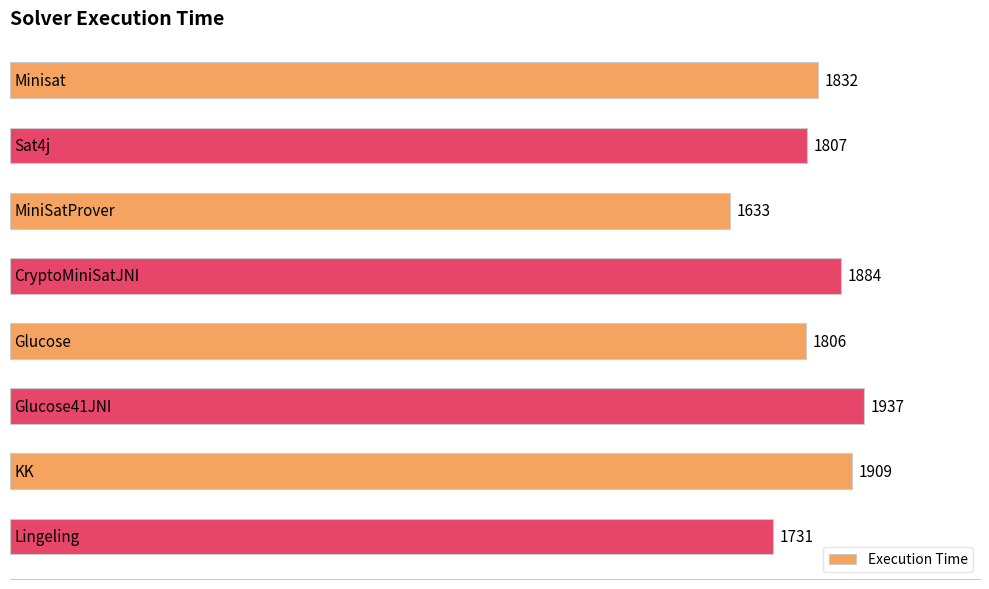

What is the sum of all values?

14539